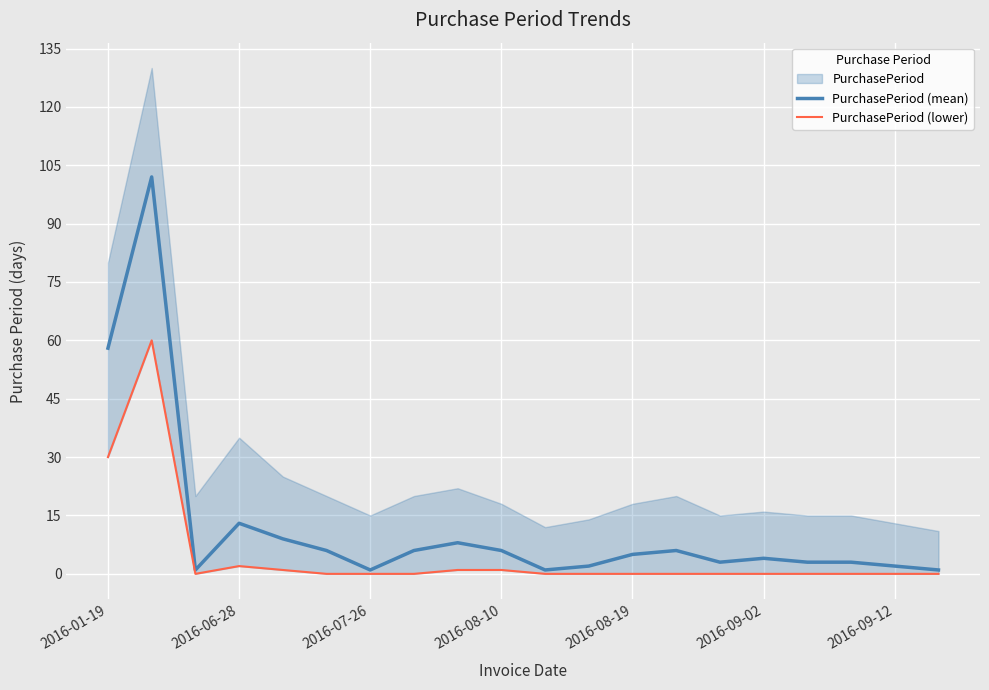

How many values in PurchasePeriod (lower) are above zero?

6